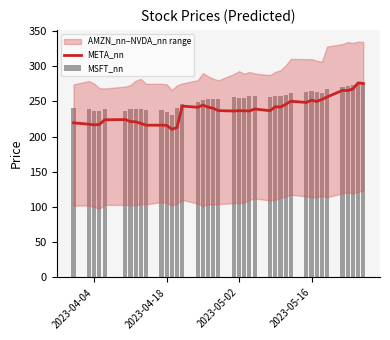

What is the lowest value of the META_nn series?

210.4